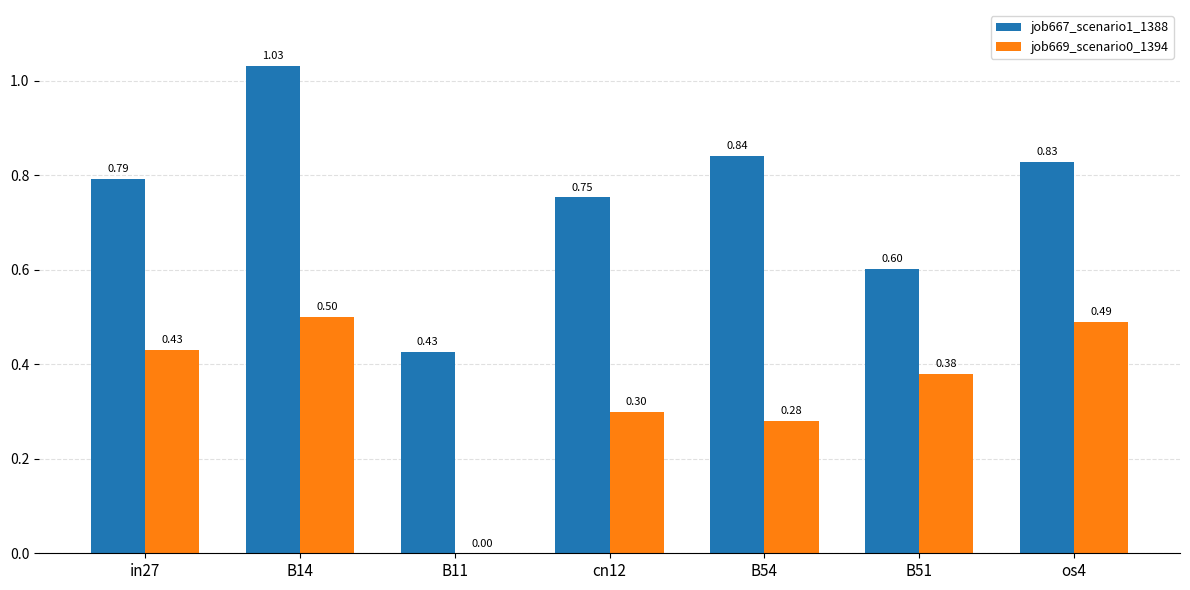

Read the job669_scenario0_1394 value at os4.

0.5